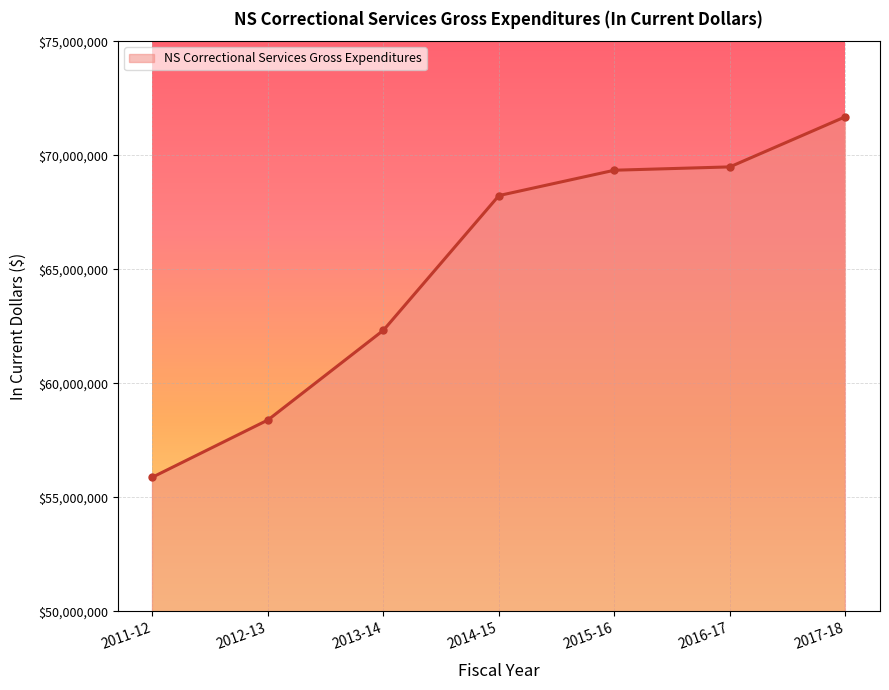

How many data points are less than 68231686?

3